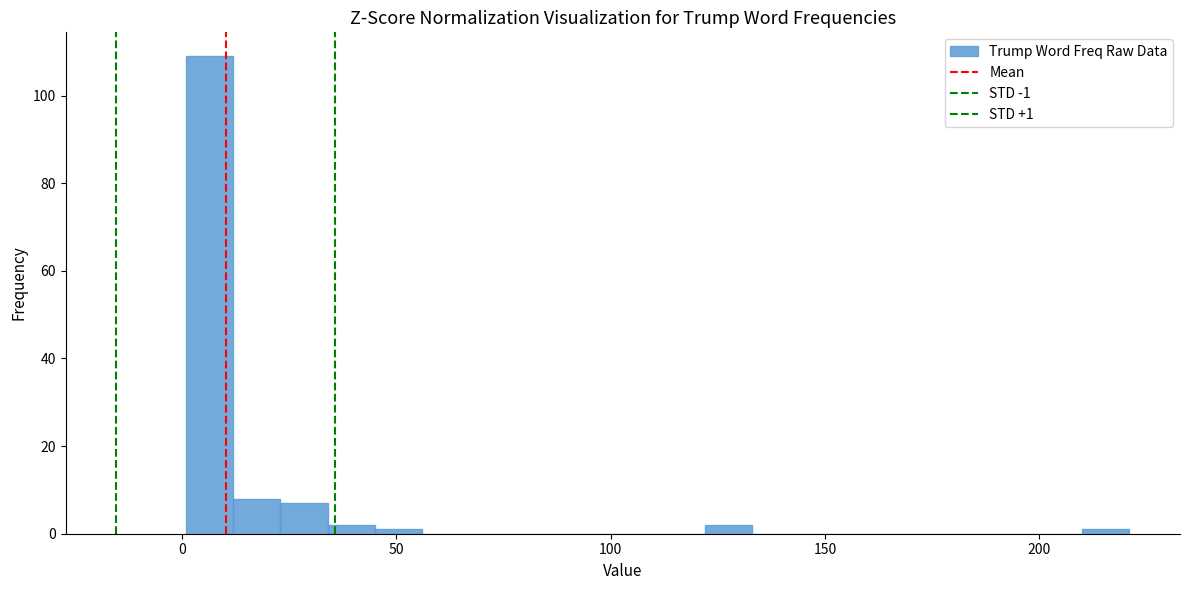

Read against the x-axis, roughly where is the centre of the tallest bar?

5